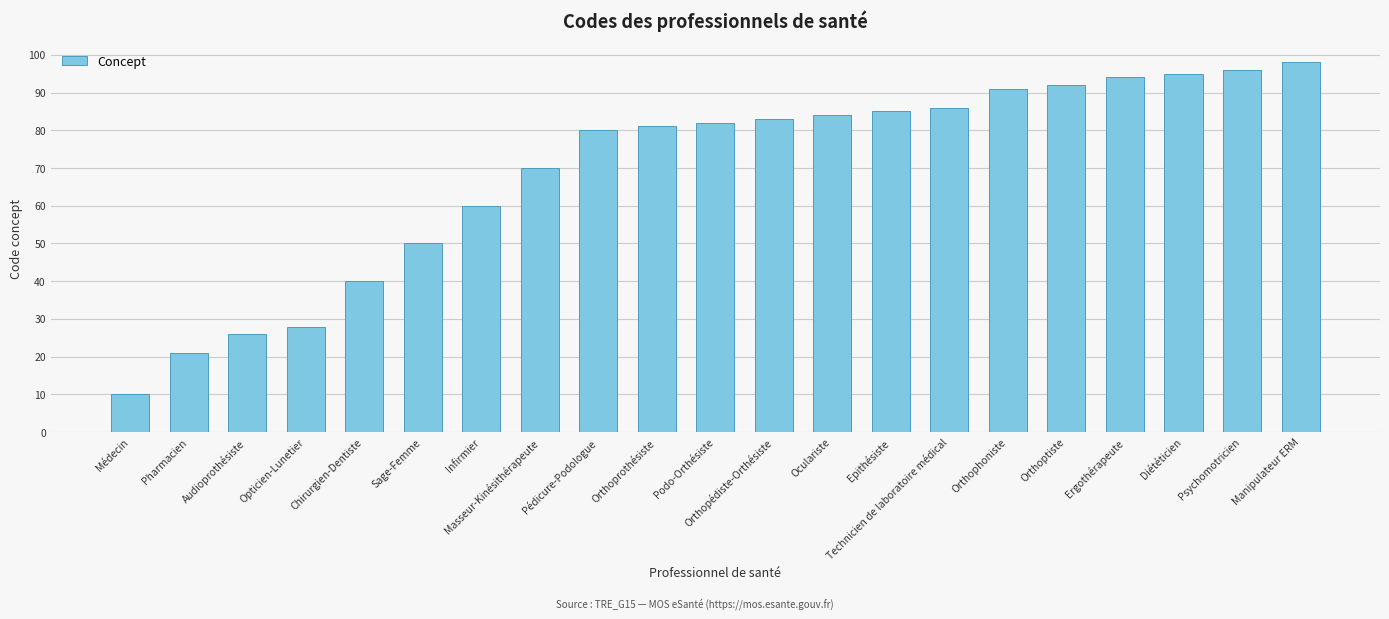

Rank the categories by value from highest to lowest.

Manipulateur ERM, Psychomotricien, Diététicien, Ergothérapeute, Orthoptiste, Orthophoniste, Technicien de laboratoire médical, Epithésiste, Oculariste, Orthopédiste-Orthésiste, Podo-Orthésiste, Orthoprothésiste, Pédicure-Podologue, Masseur-Kinésithérapeute, Infirmier, Sage-Femme, Chirurgien-Dentiste, Opticien-Lunetier, Audioprothésiste, Pharmacien, Médecin